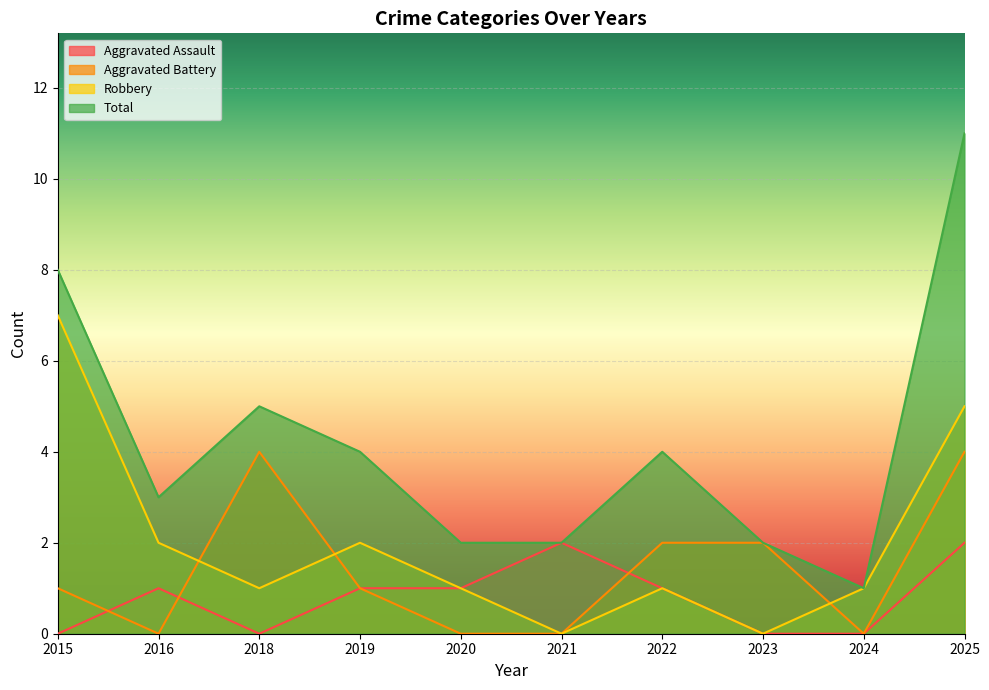

How many lines are shown in the chart?

4